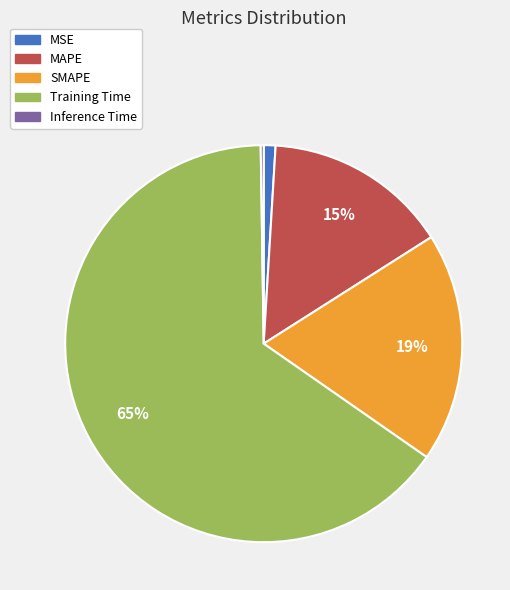

To the nearest percent, what is the average slice percentage?

20%